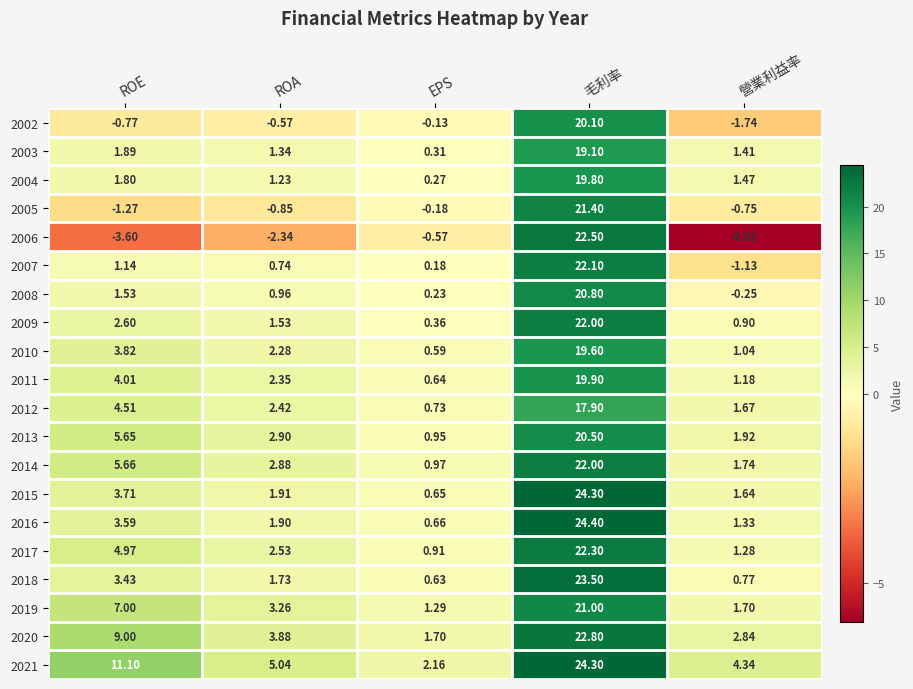

What is the spread (max minus min) of values at 毛利率?

6.5